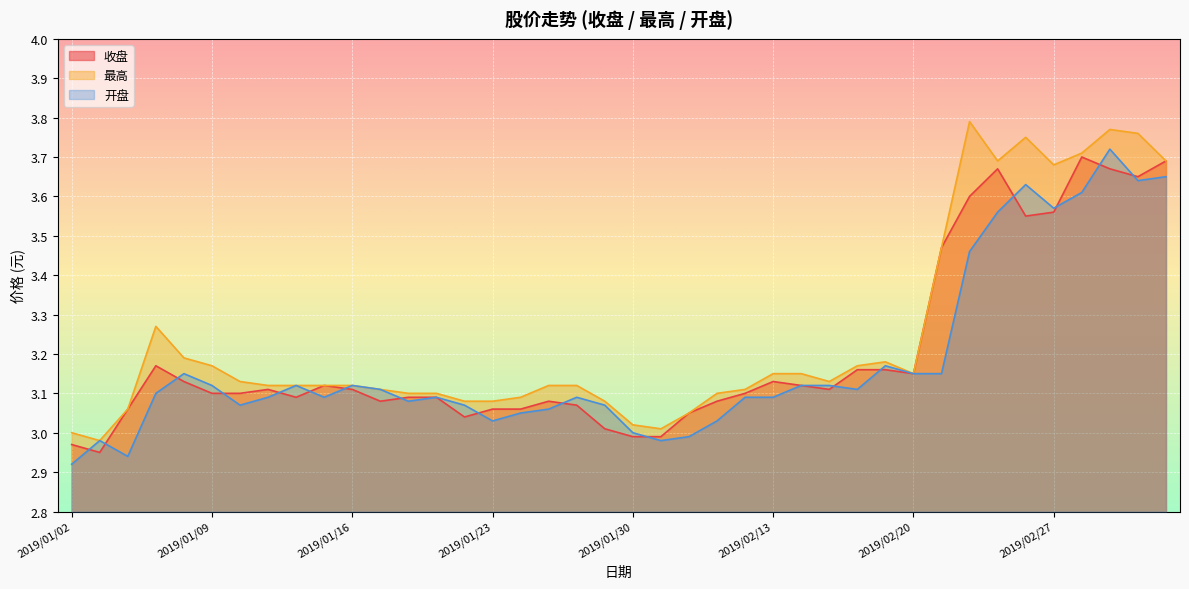

Does the chart display data point markers on the line(s)?

No